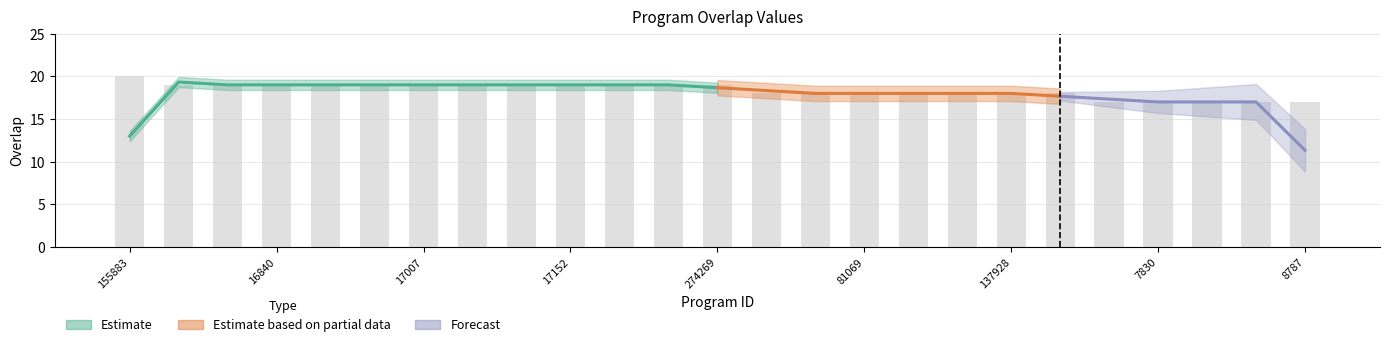

True or false: the data shows 32 at 350922.

False